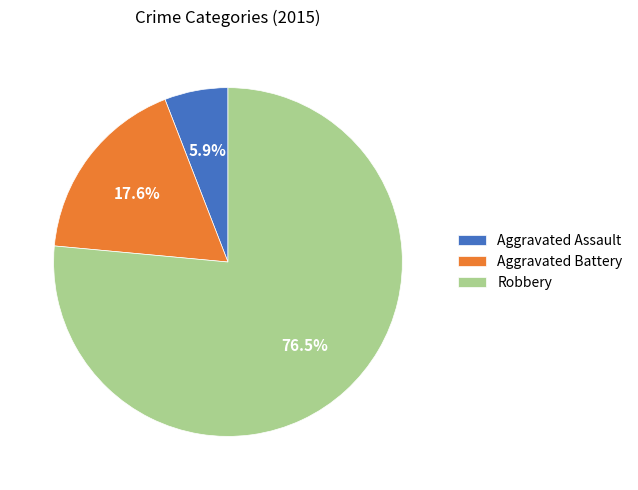

How many segments does this pie chart have?

3